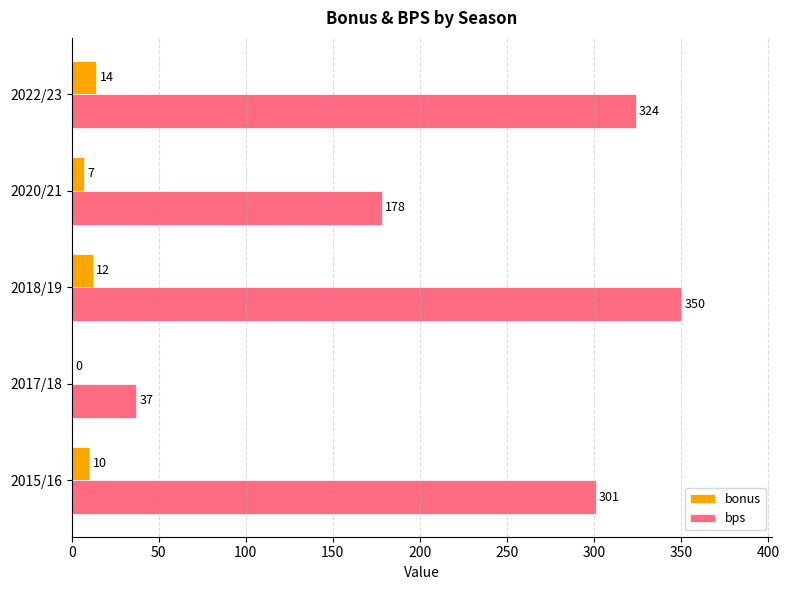

What is the total value across all series at 2022/23?

338